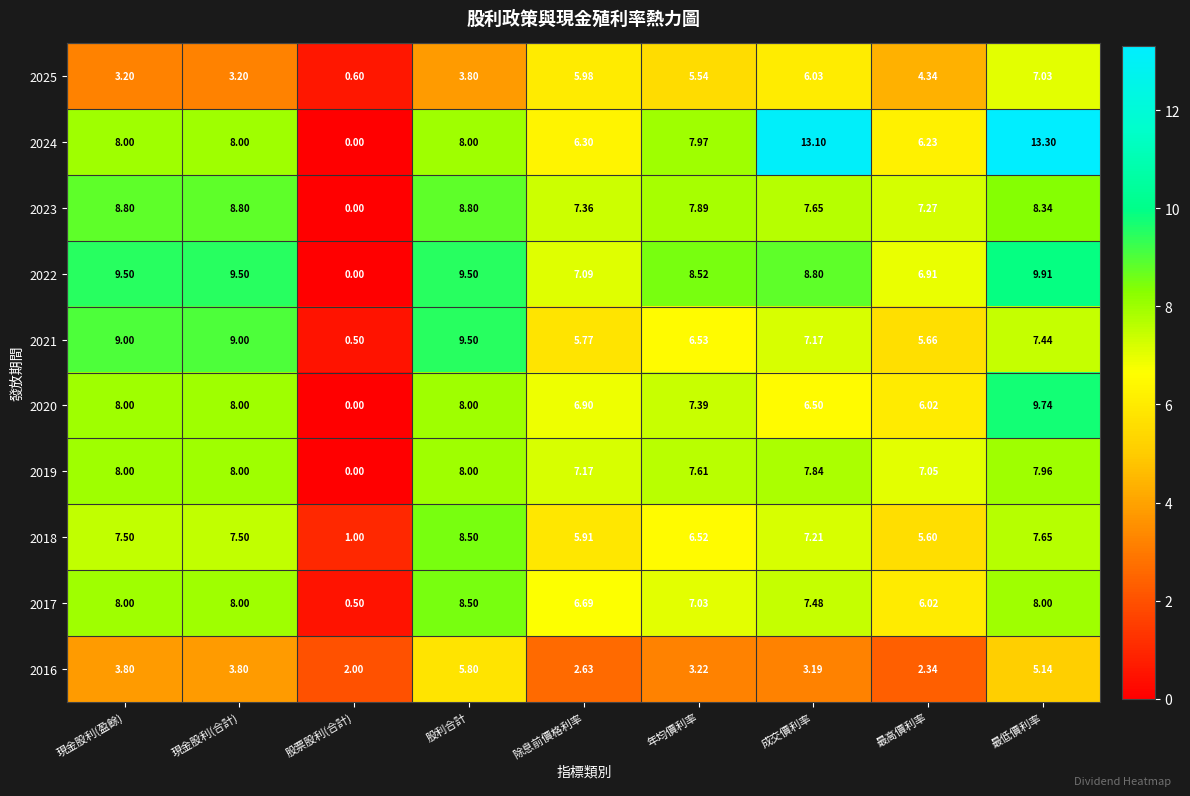

Is the value of 2019 at 最高價利率 greater than the value of 2018 at 股利合計?

No